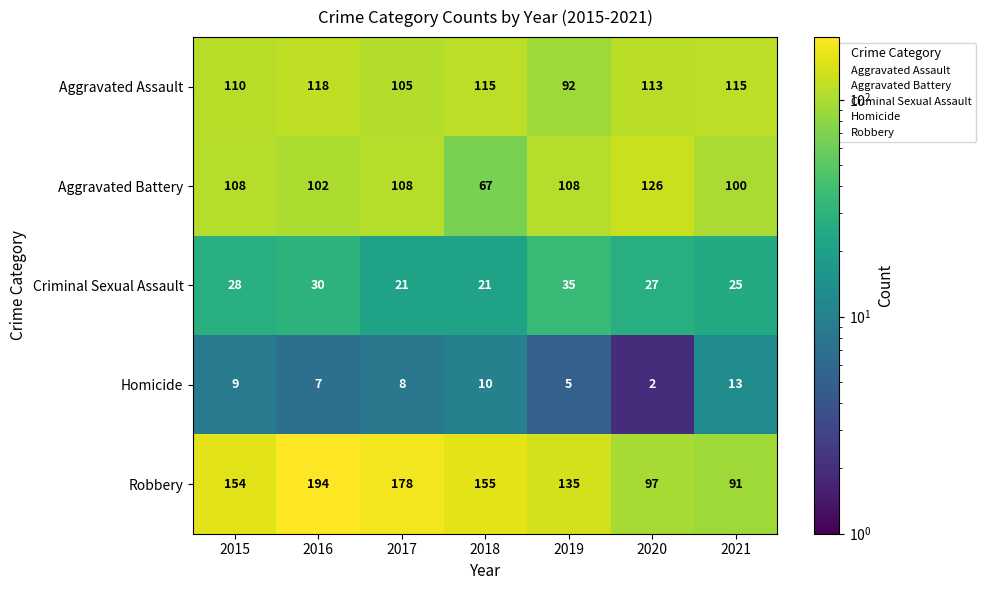

How many values in the Homicide series are below 8?

3